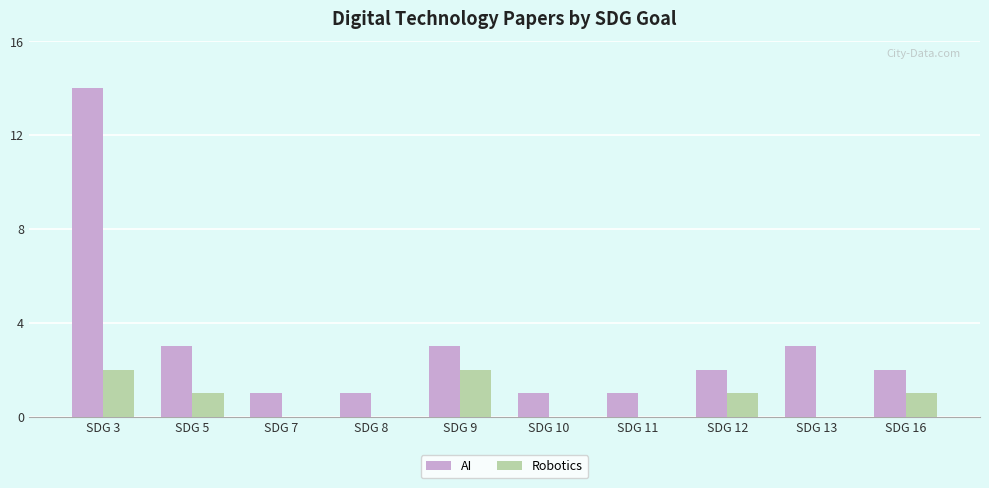

The value of Robotics at SDG 13 is 0. True or false?

True